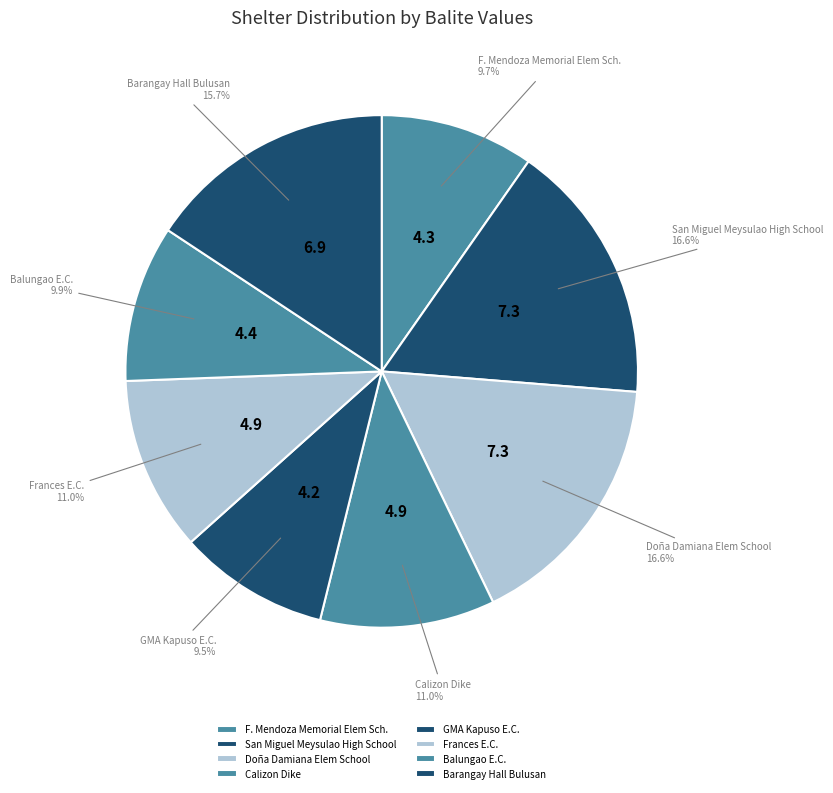

How many segments does this pie chart have?

8